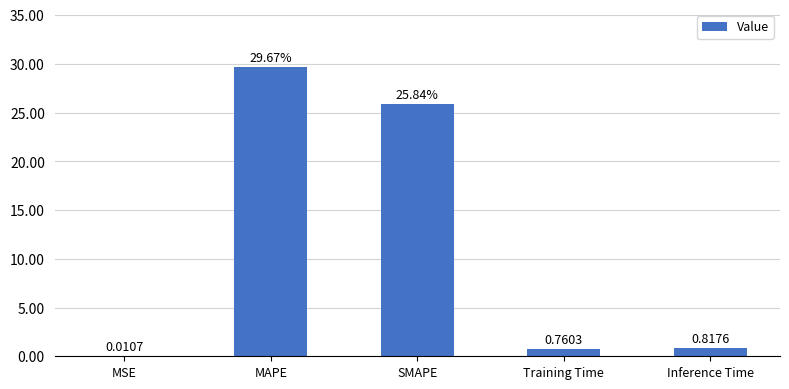

What is the sum of all values?

57.1